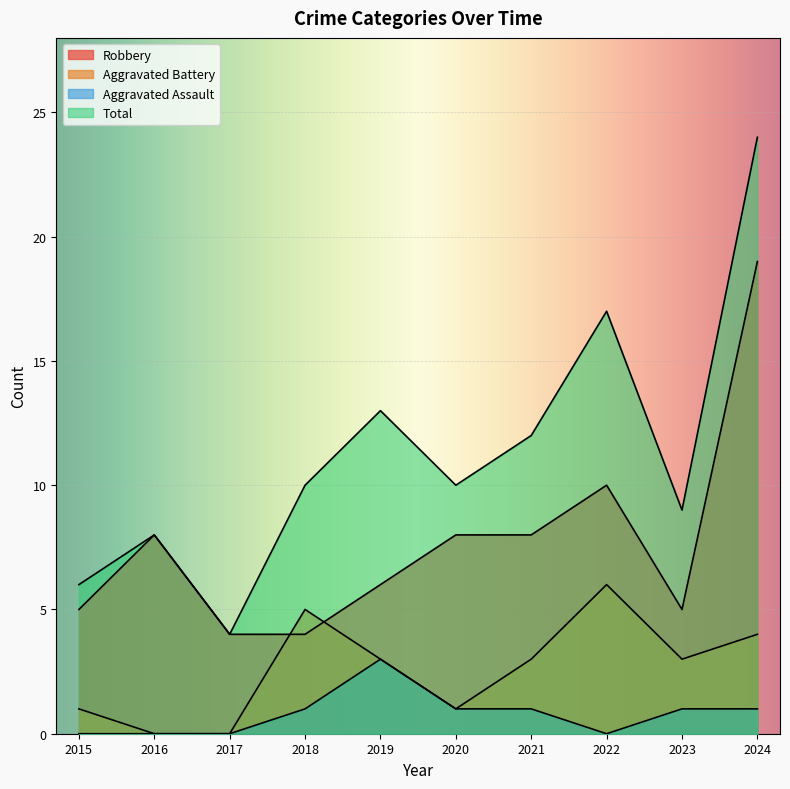

Does the chart display data point markers on the line(s)?

No